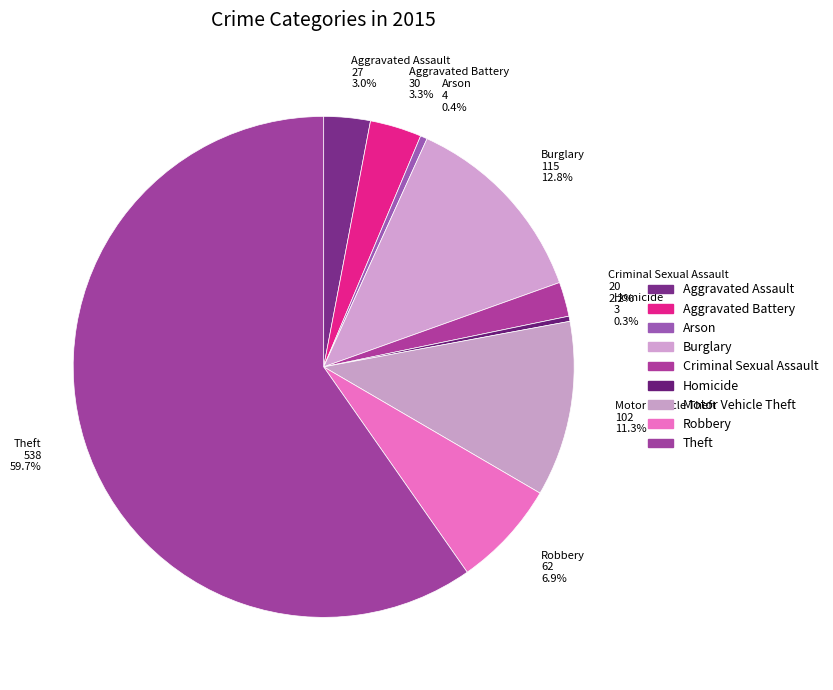

Does Homicide represent more than half of the total?

No